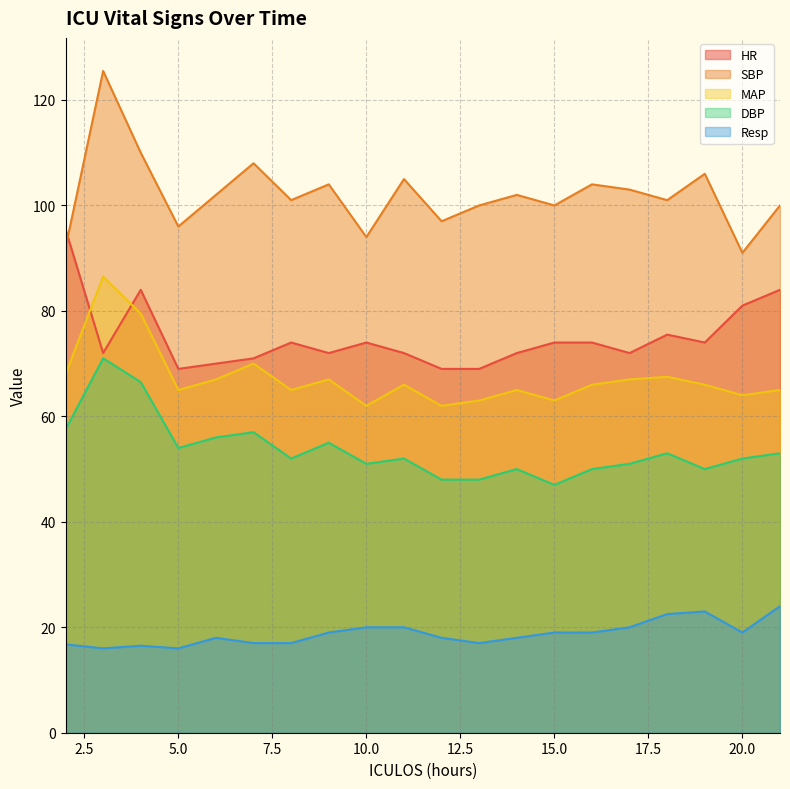

Is the value of MAP at 5.0 greater than the value of DBP at 5.0?

Yes